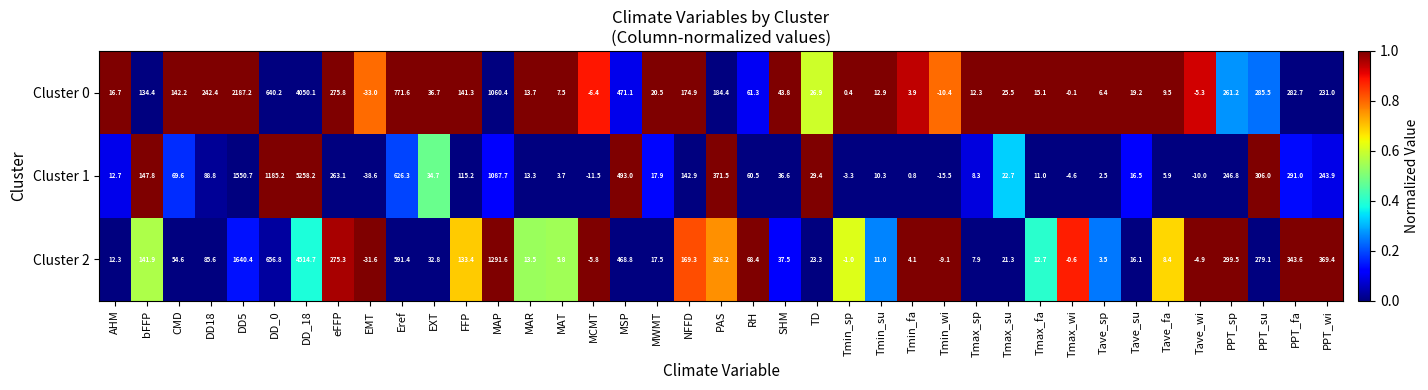

True or false: Cluster 1 has a value of 115.2 at FFP.

True